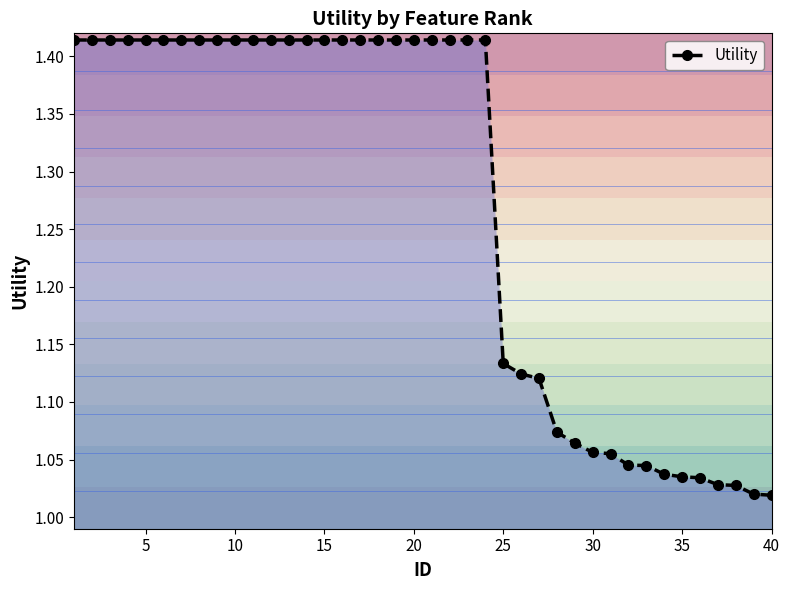

The value of Utility at 5 is 0.5. True or false?

False